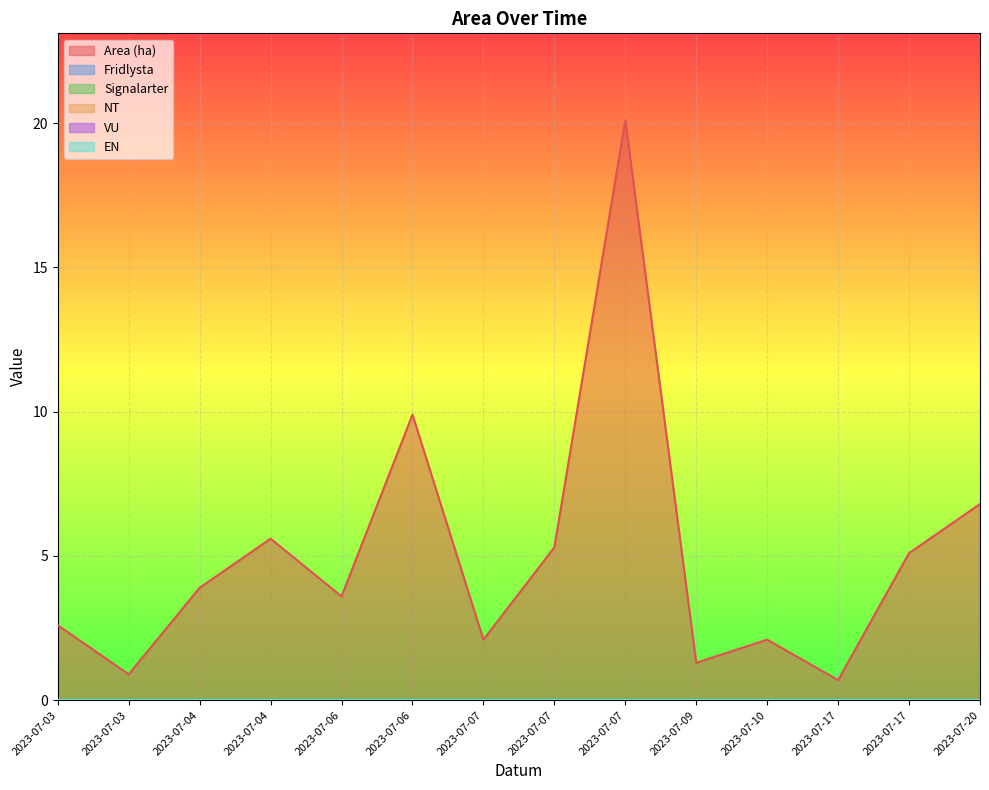

Which series changed the most between 2023-07-17 and 2023-07-20?

Area (ha)